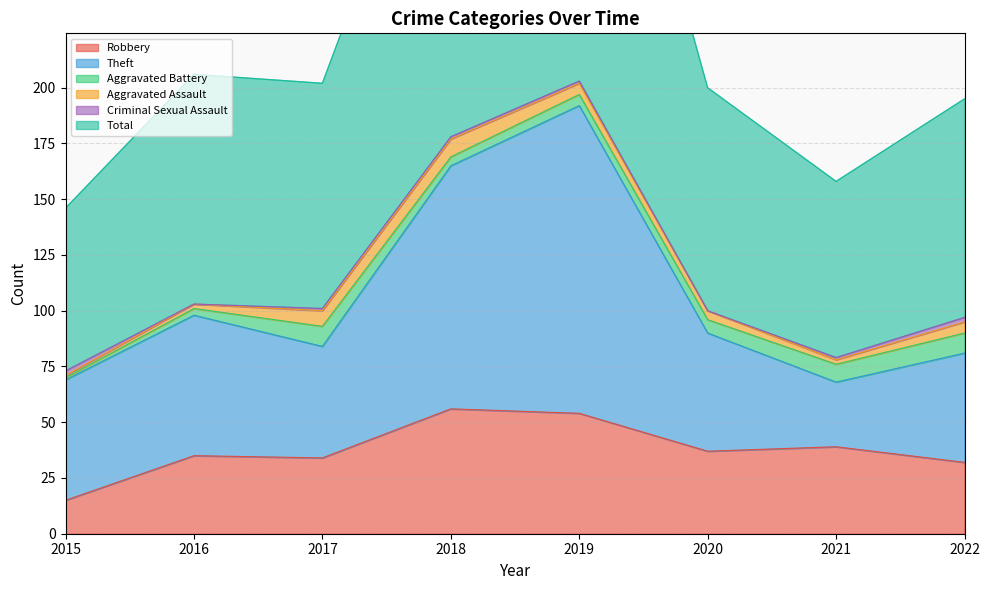

Which category has the lowest value in the Robbery series?

2015